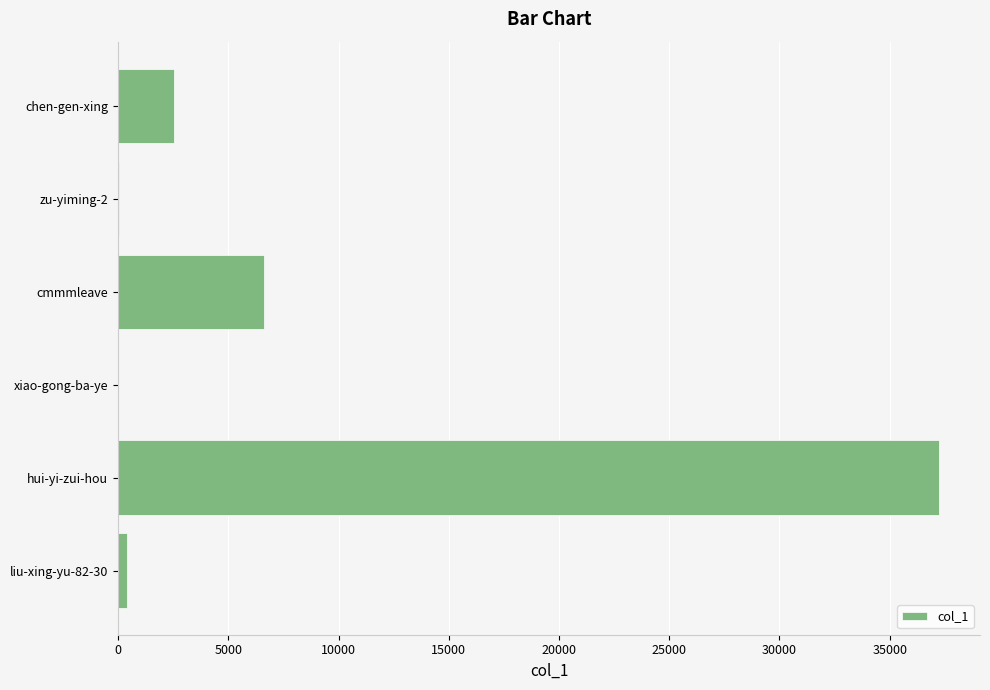

Count the number of categories in the chart.

6